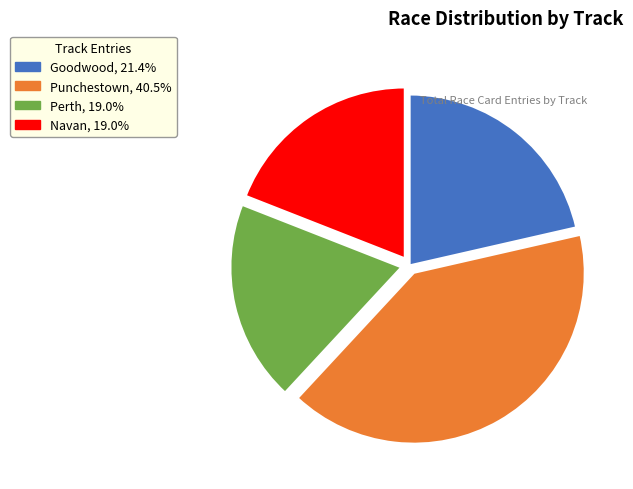

What is the ratio of the value at Goodwood to the value at Navan?

1.1